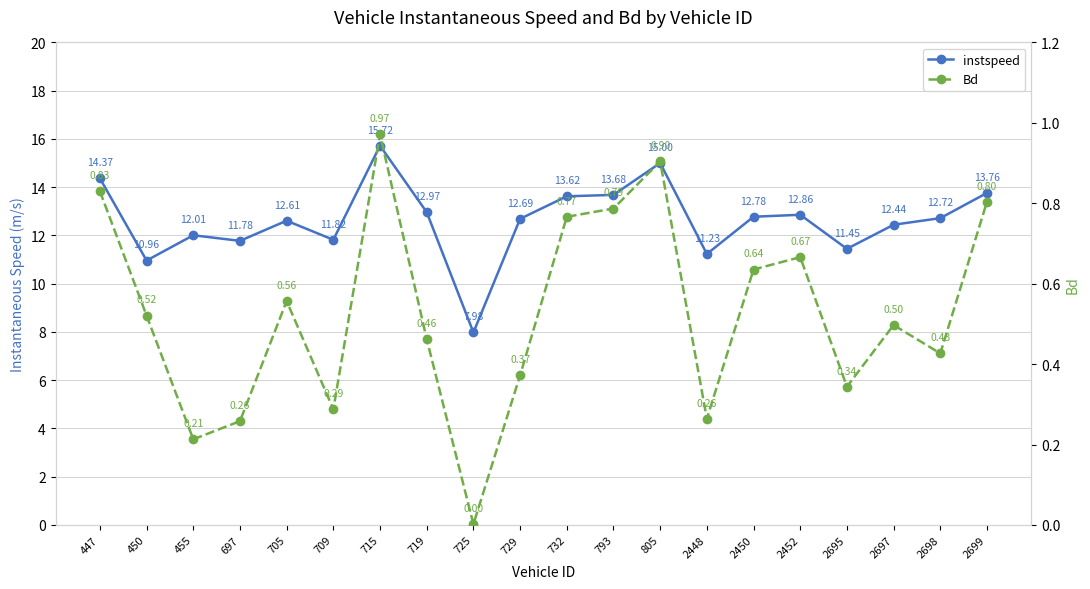

The value of Bd at 2452 is 0.4. True or false?

False